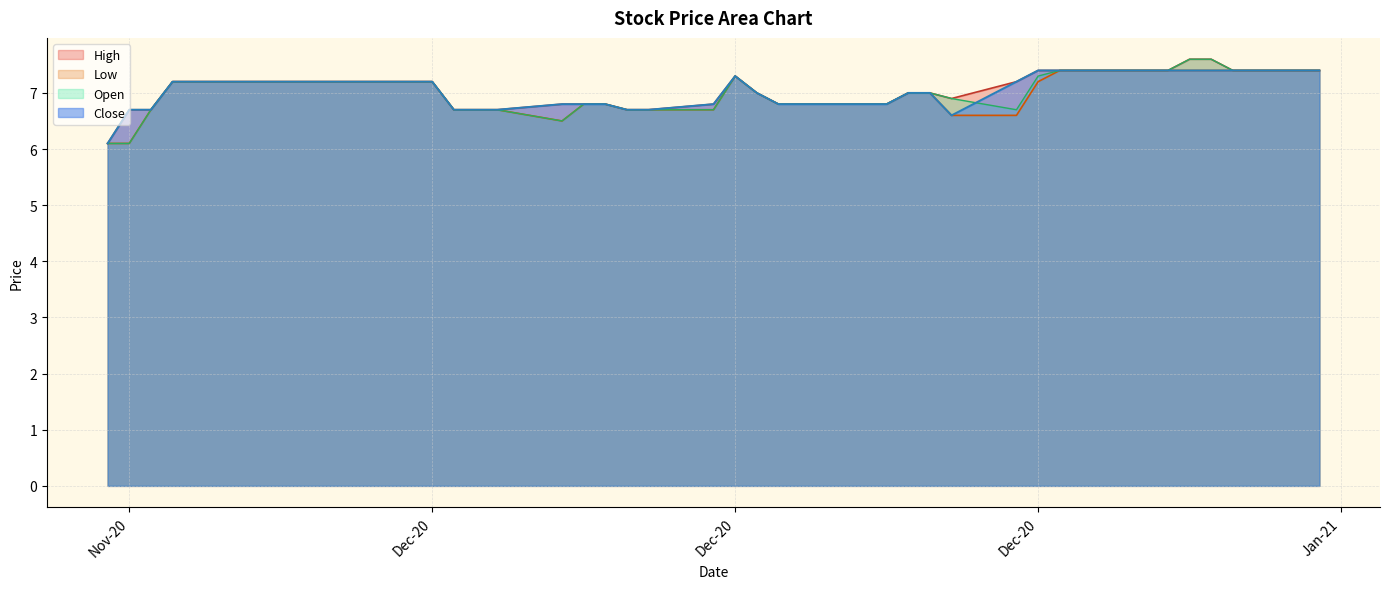

What is the label of the 19th point from the right?

Dec-20